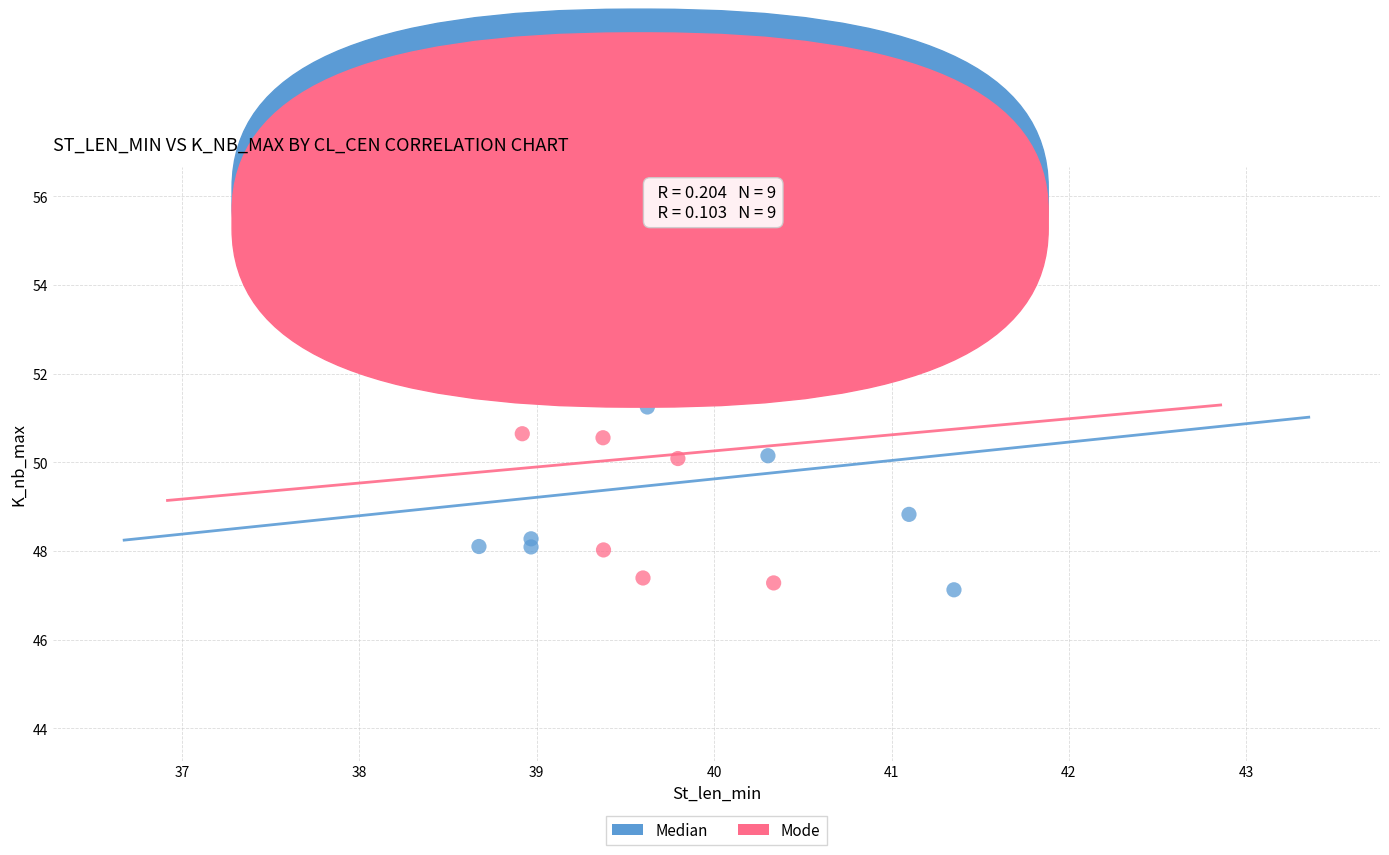

What are all the series names shown in the legend?

Median, Mode